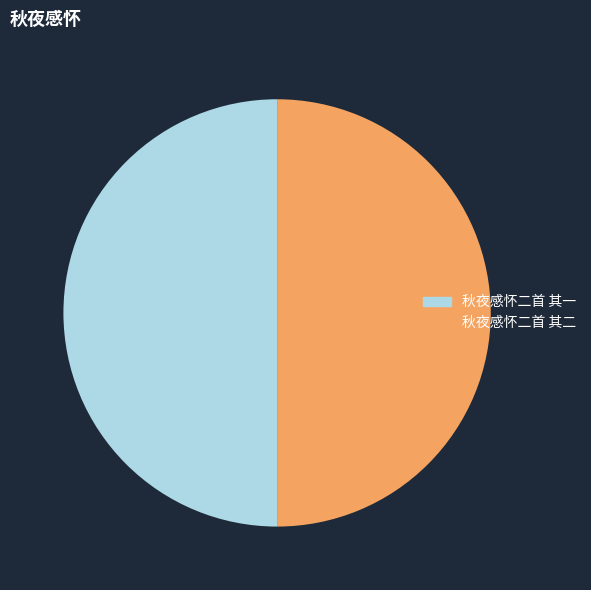

Approximately how many times larger is the value at 秋夜感怀二首 其一 compared to 秋夜感怀二首 其二?

1.0